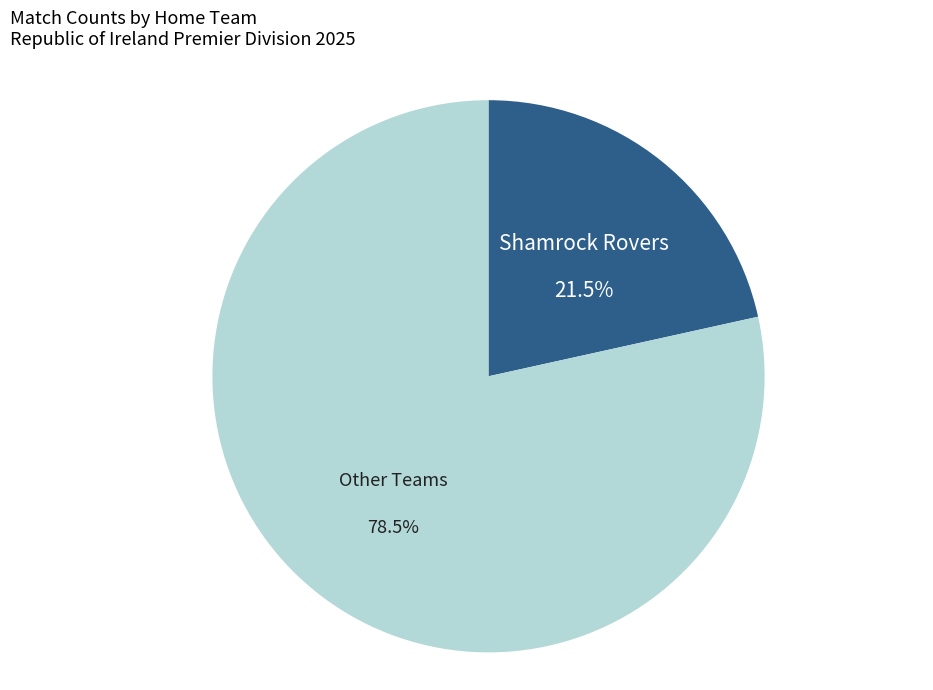

Is there any slice that represents more than half of the pie?

Yes